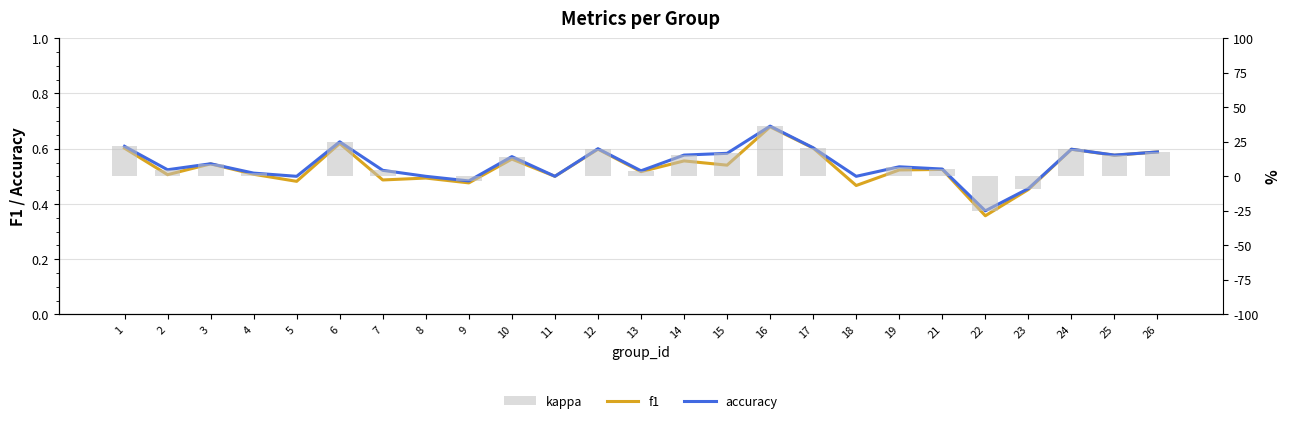

What is the minimum value for f1?

0.4